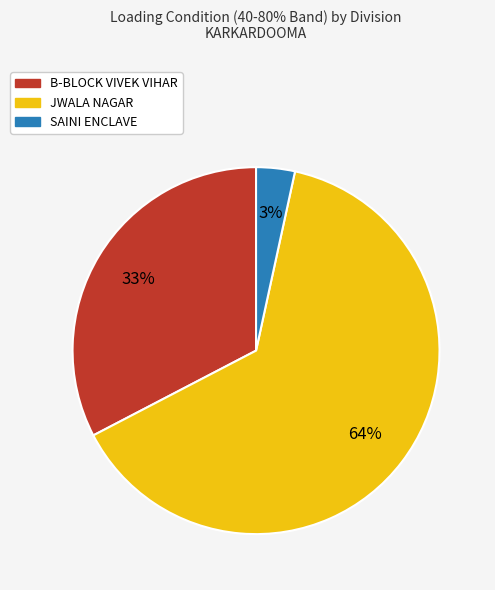

Is there any slice that represents more than half of the pie?

Yes